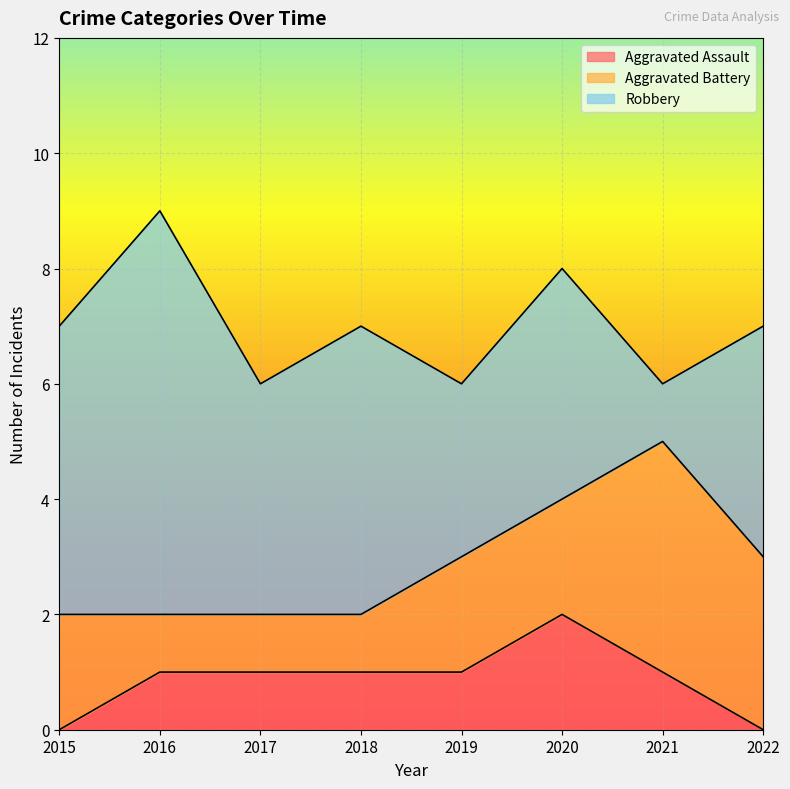

Does the chart display data point markers on the line(s)?

No